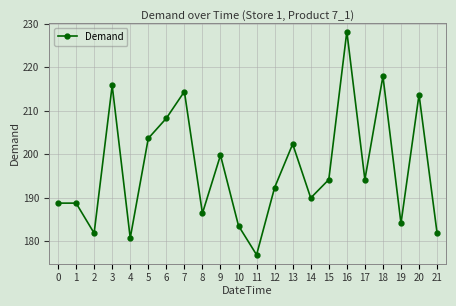

What is the ratio of the value at 0 to the value at 5?

0.9